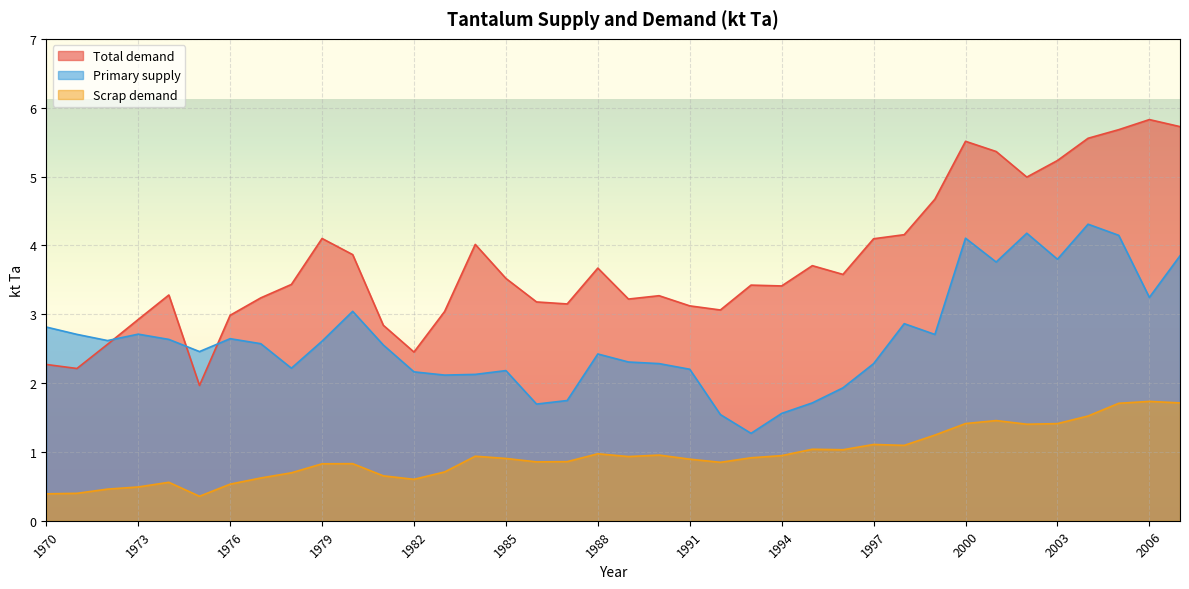

At 1983, list the series in order from largest to smallest.

Total demand, Primary supply, Scrap demand